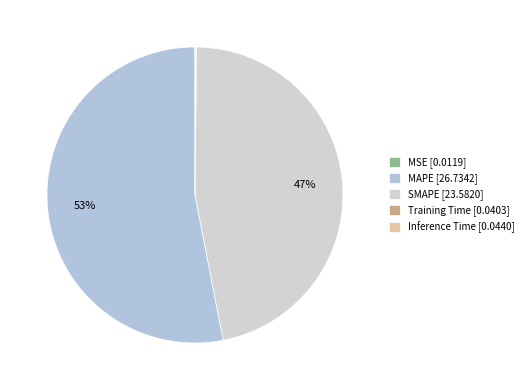

How many segments does this pie chart have?

5